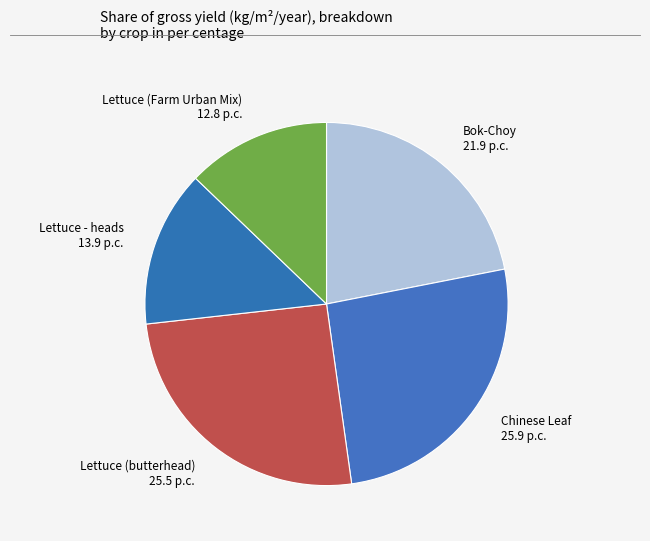

The Lettuce - heads slice represents 25% of the pie. True or false?

False